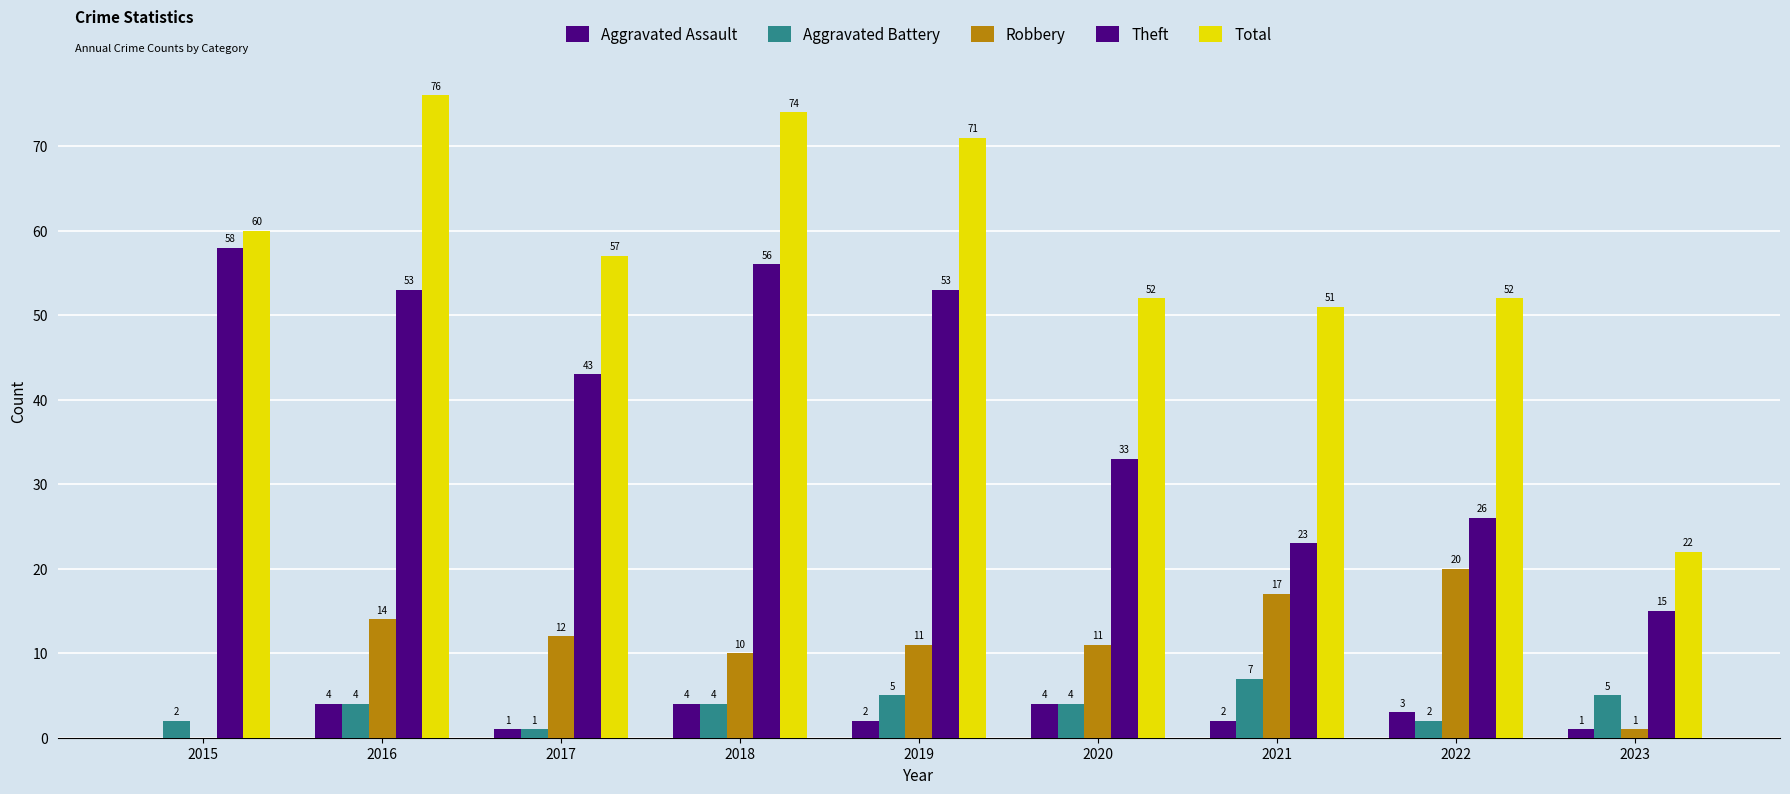

Are the bars horizontal?

No